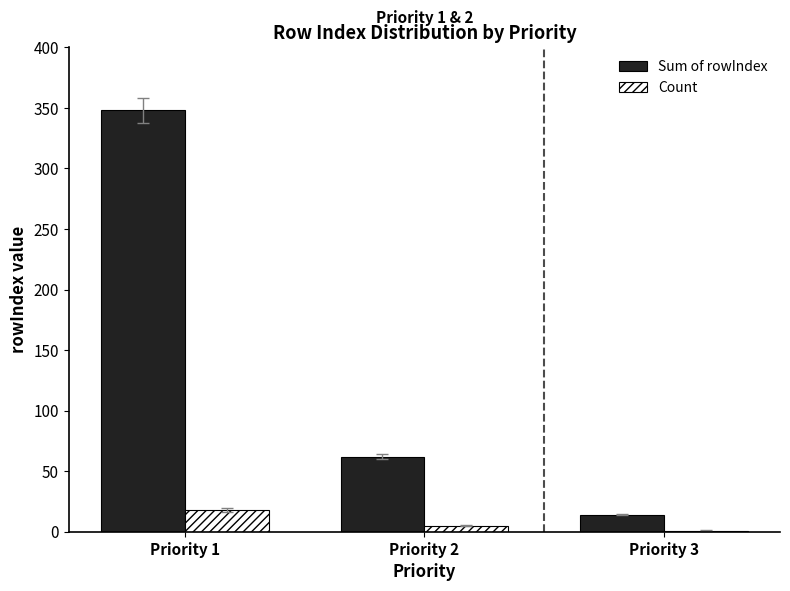

At which category is the sum across all series the highest?

Priority 1